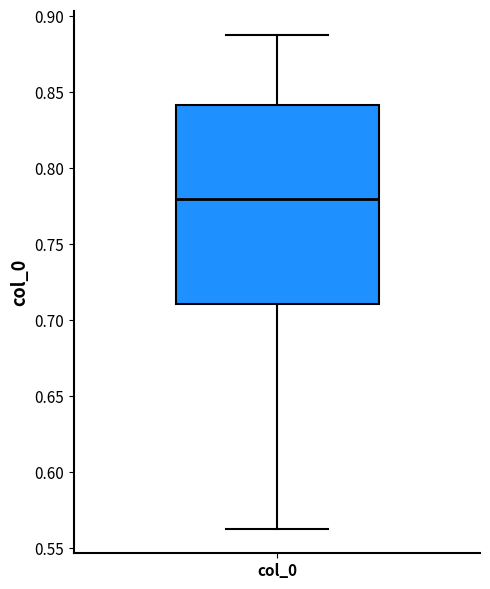

Transcribe this box plot: give where the median line is, the range the box spans, and where the two whiskers end, as read against the y-axis. The values are not printed on the chart, so give them approximately, as read against the axis.

median 0.780, box 0.710 to 0.840, whiskers 0.565 to 0.890